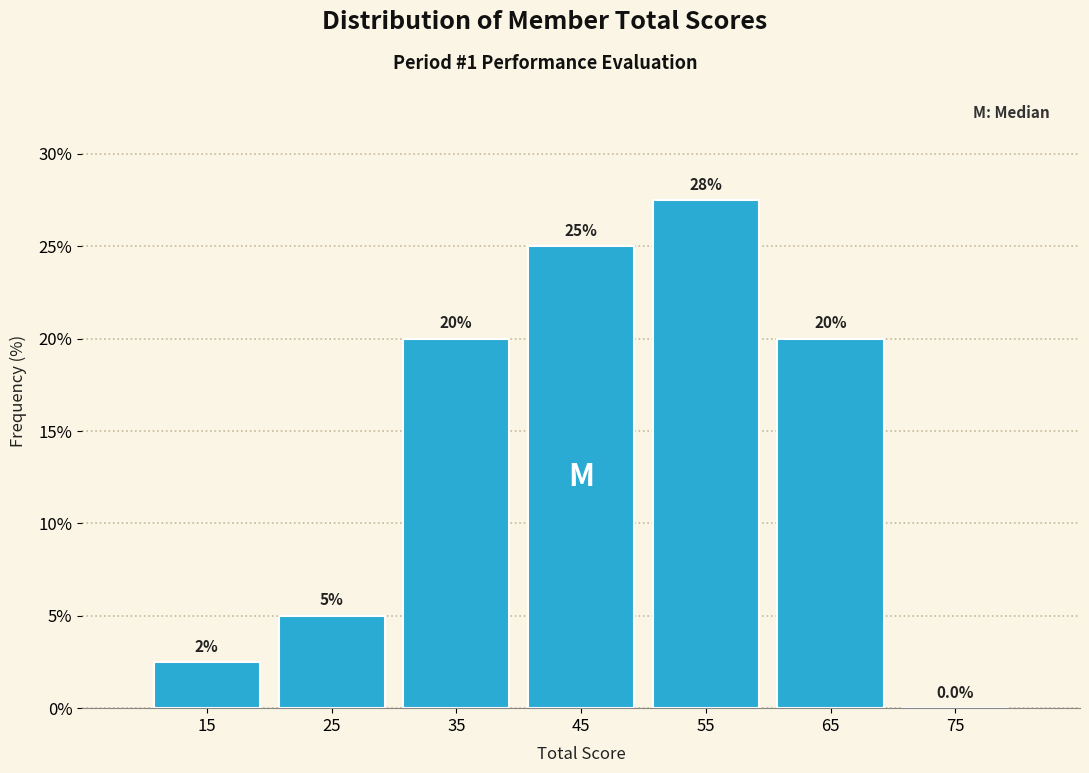

Which range on the x-axis has the tallest bar?

50 to 60